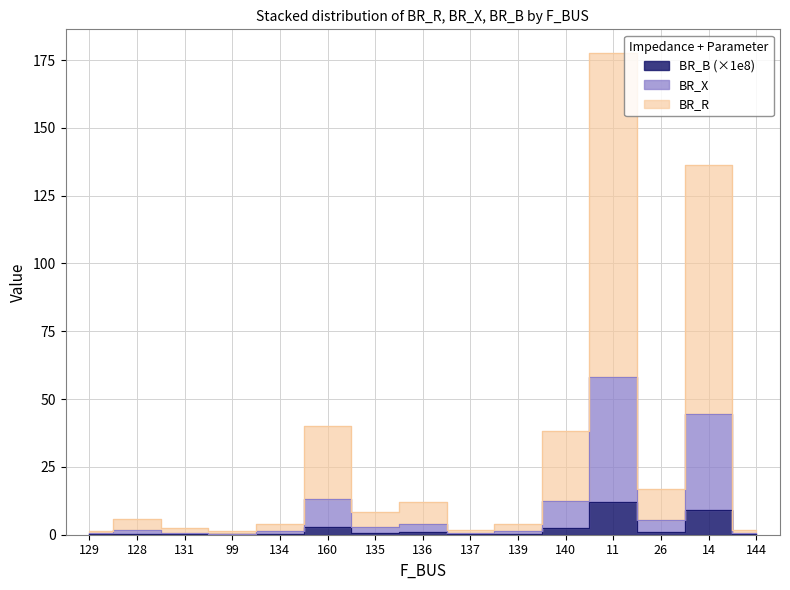

What is the total value across all series at 135?

11.6